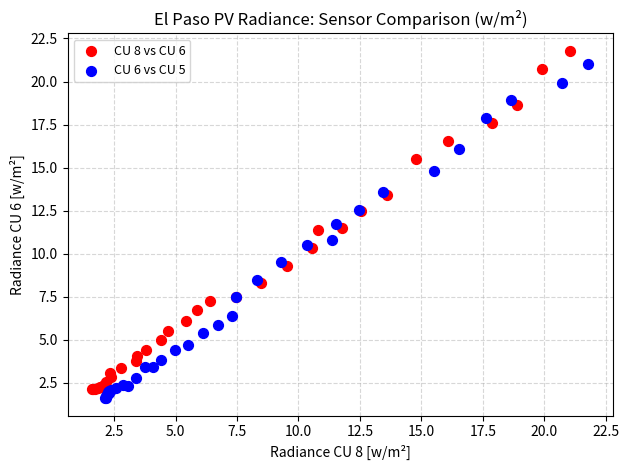

Which series has the largest Y range (max minus min)?

CU 8 vs CU 6